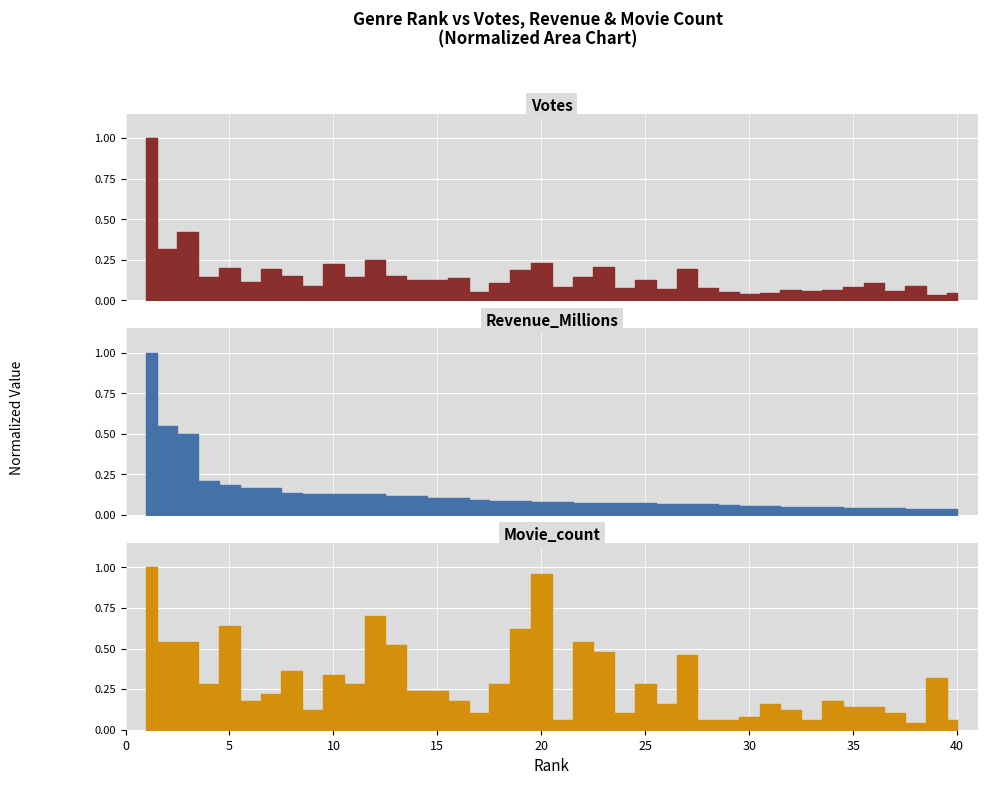

The value of Votes at 6 is 0.1. True or false?

True